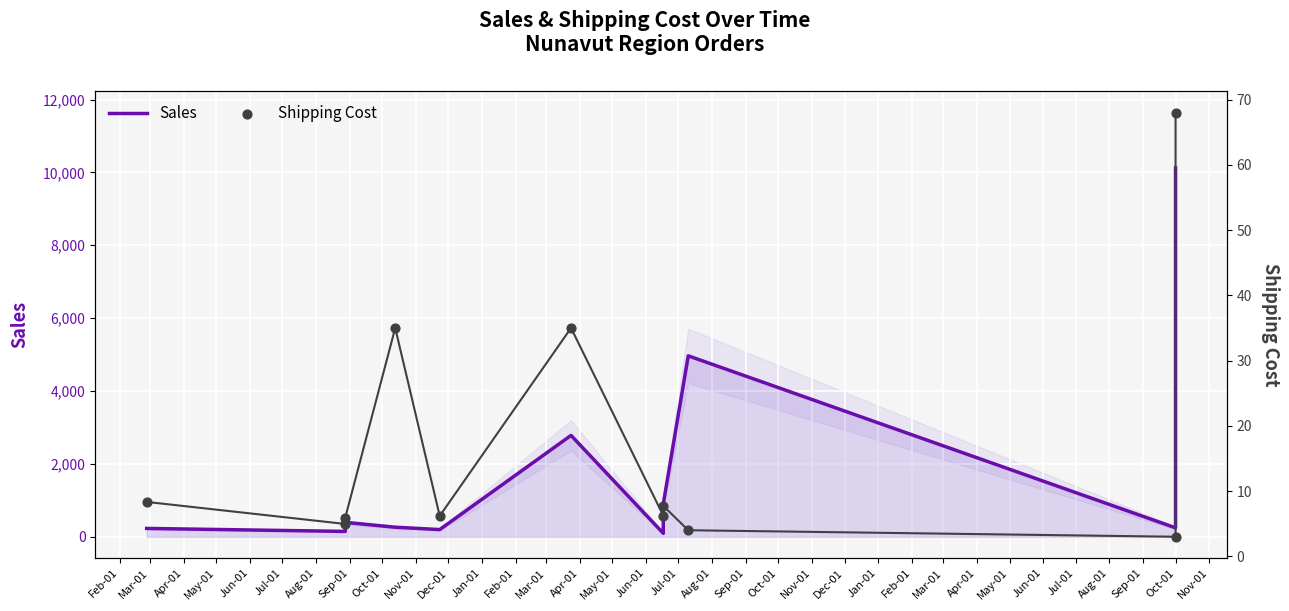

What is the total value across all series at Oct-01?

247.6